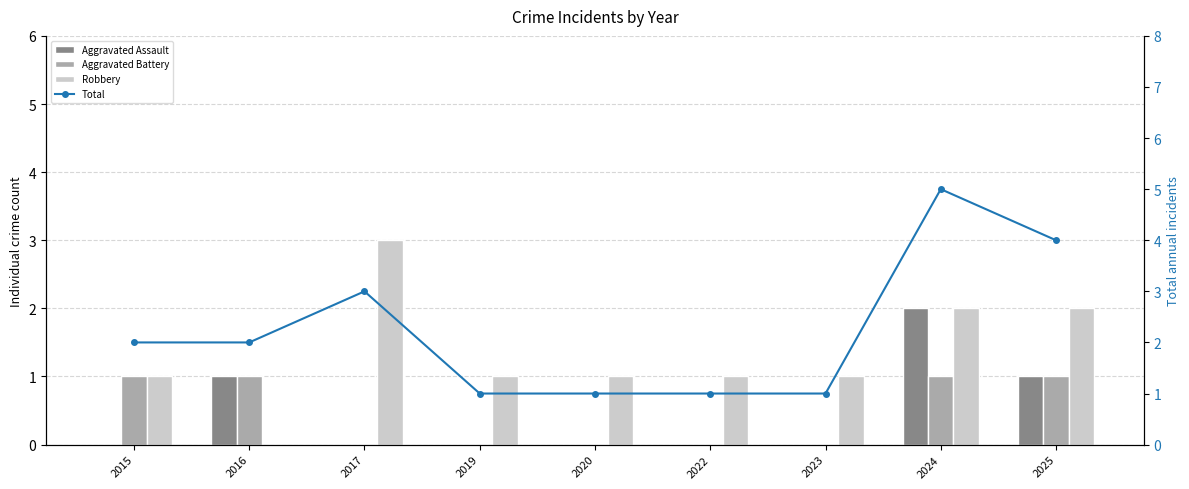

Between 2016 and 2019, which is larger?

2016